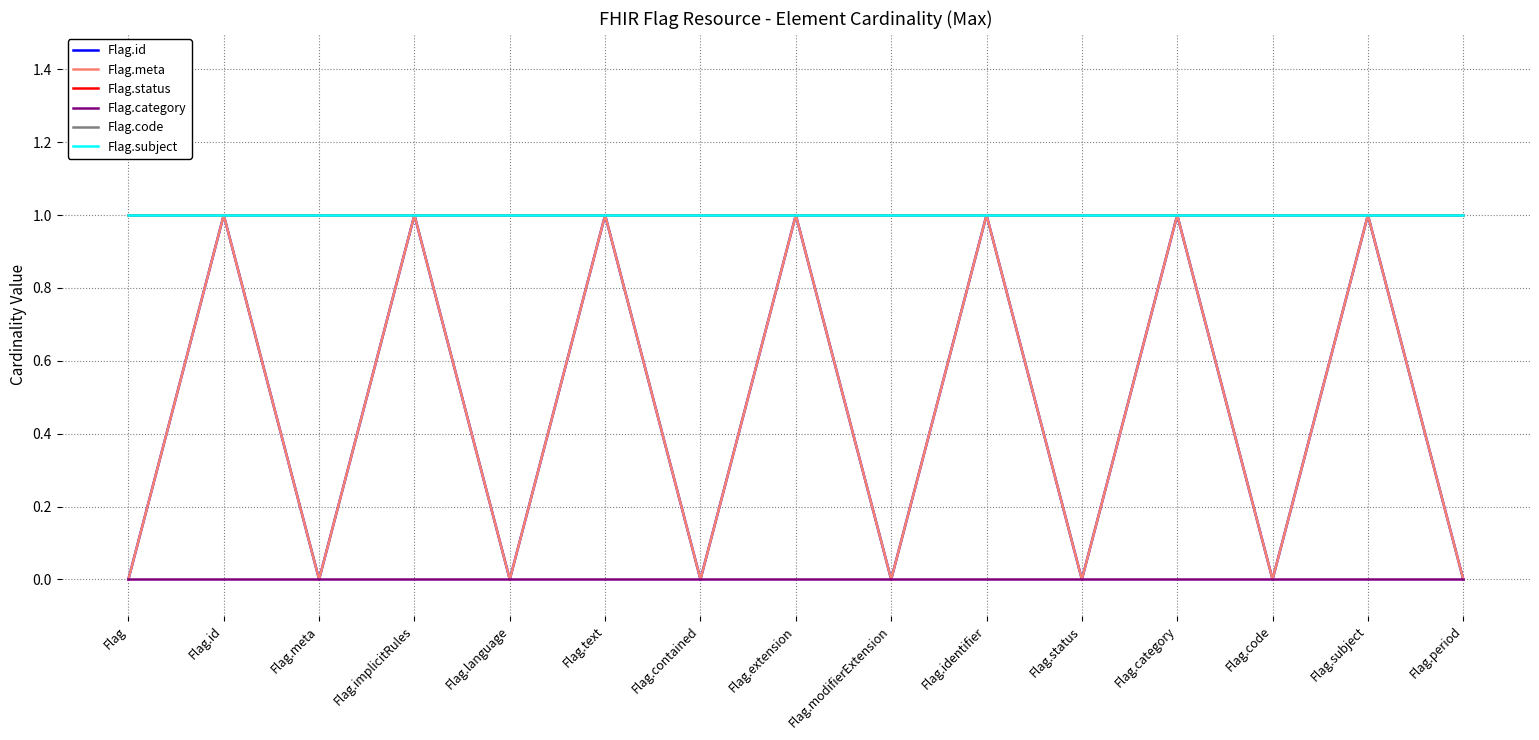

Does the chart have visible grid lines?

Yes